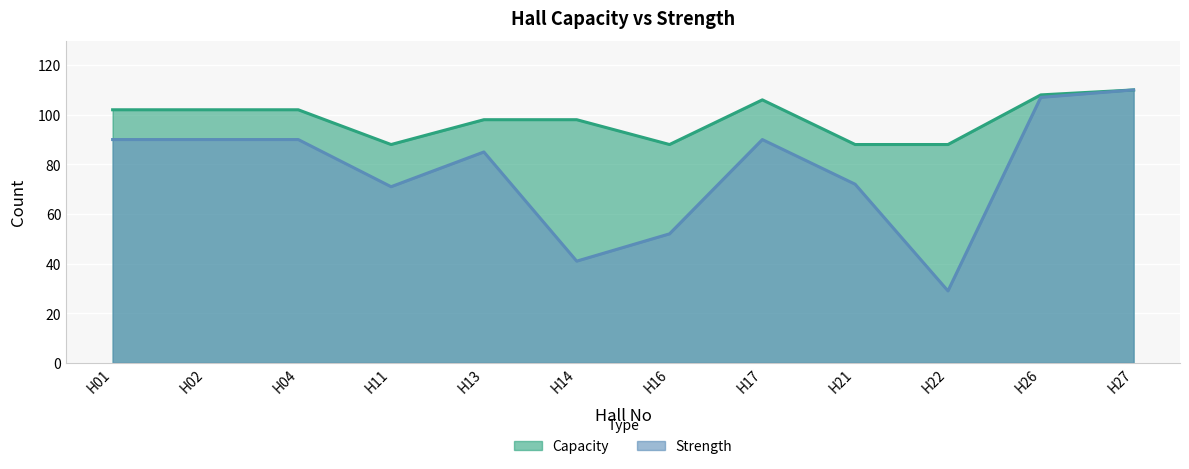

The value of Capacity at H04 is 174. True or false?

False